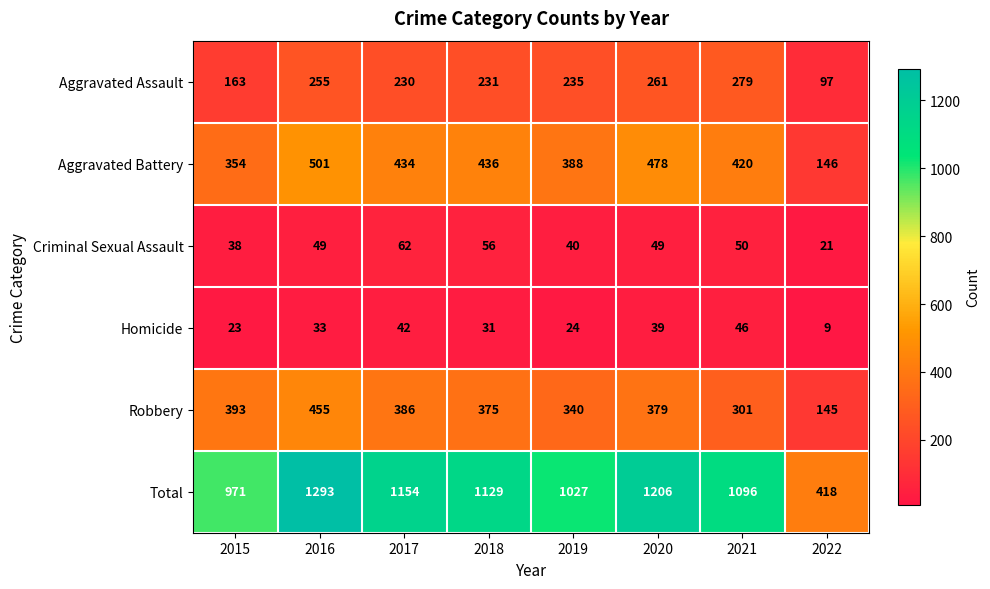

Count the number of data series in this chart.

6